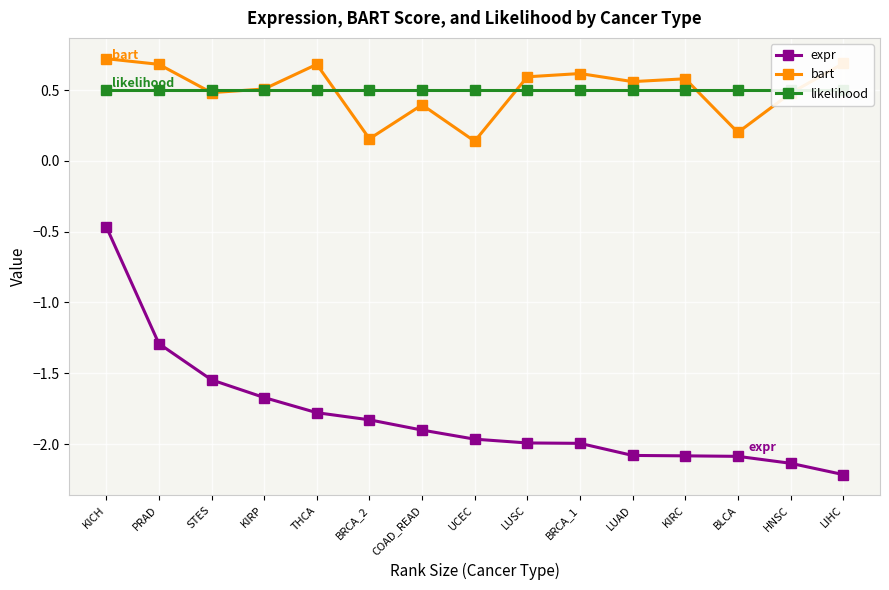

Reading left to right, extract all data points from this chart.

expr: -0.5	-1.3	-1.5	-1.7	-1.8	-1.8	-1.9	-2.0	-2.0	-2.0	-2.1	-2.1	-2.1	-2.1	-2.2
bart: 0.7	0.7	0.5	0.5	0.7	0.2	0.4	0.1	0.6	0.6	0.6	0.6	0.2	0.5	0.7
likelihood: 0.5	0.5	0.5	0.5	0.5	0.5	0.5	0.5	0.5	0.5	0.5	0.5	0.5	0.5	0.5